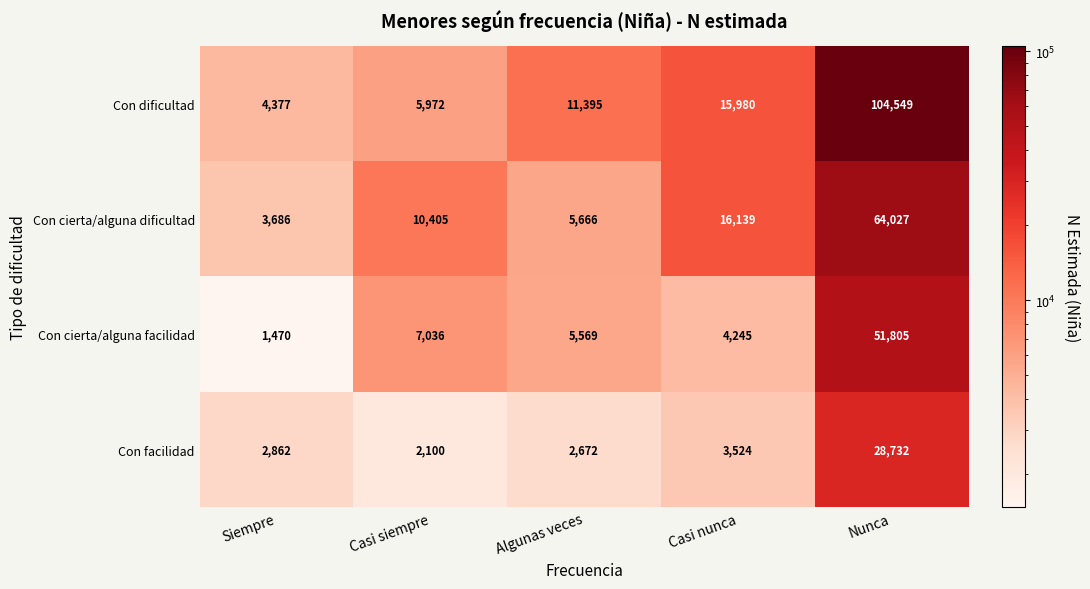

List the series in order of their overall mean, lowest first.

Con facilidad, Con cierta/alguna facilidad, Con cierta/alguna dificultad, Con dificultad